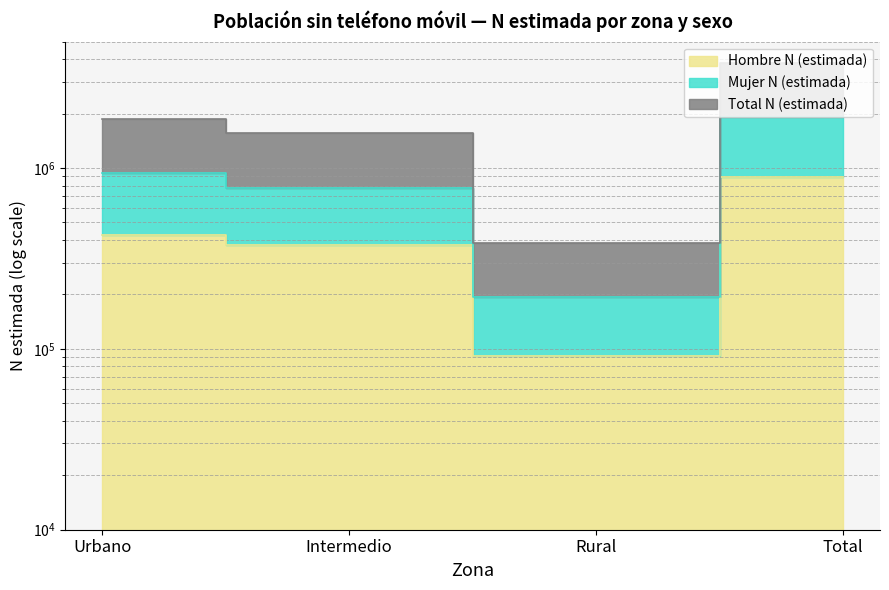

What is the difference between the highest and lowest values at Rural?

295528